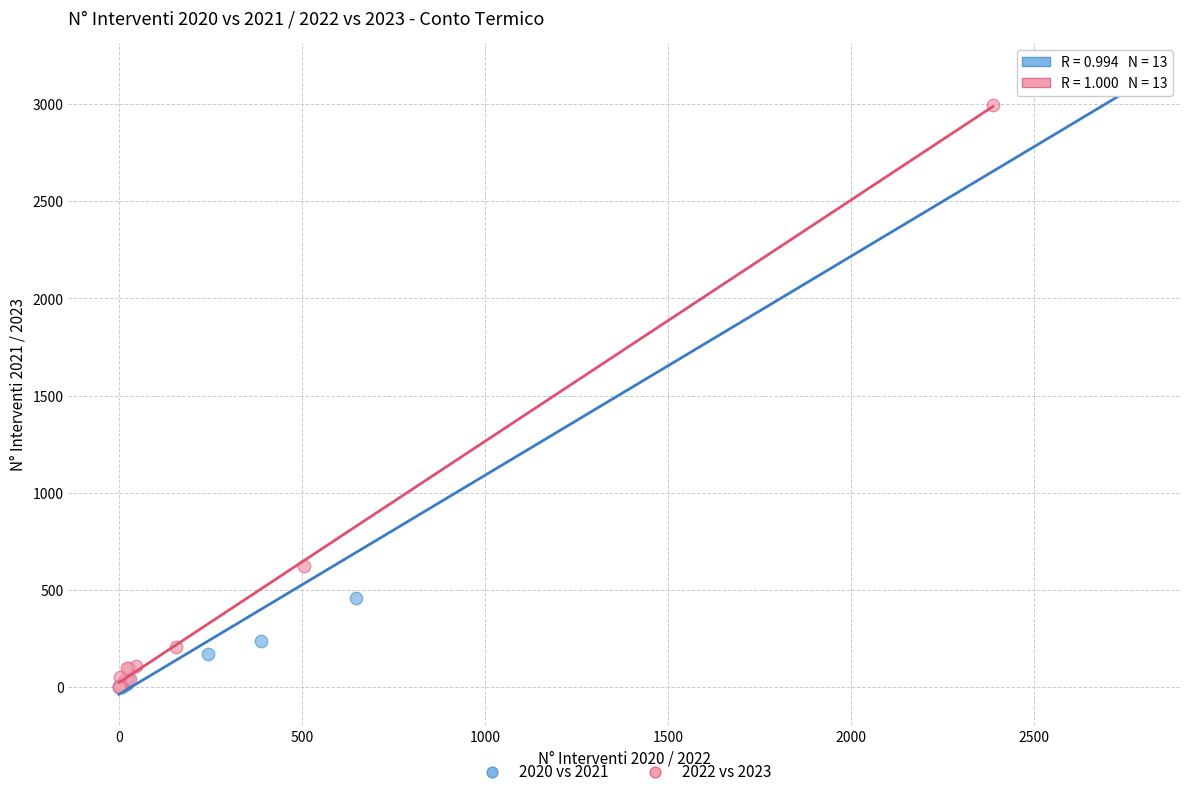

Which series reaches the maximum Y coordinate?

2020 vs 2021